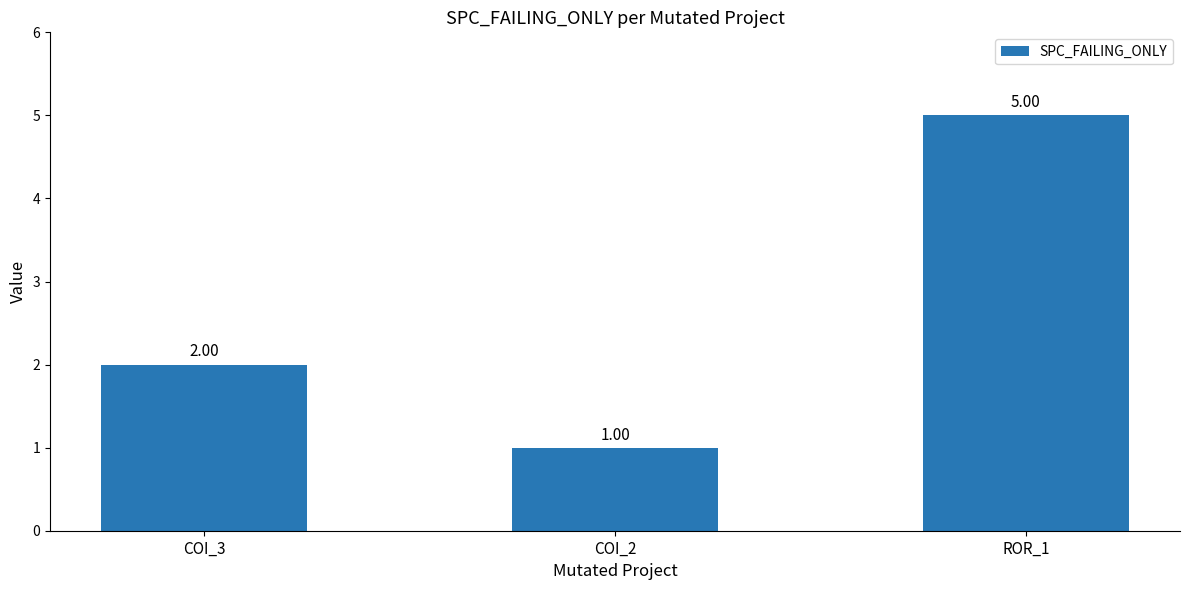

Are the bars horizontal?

No